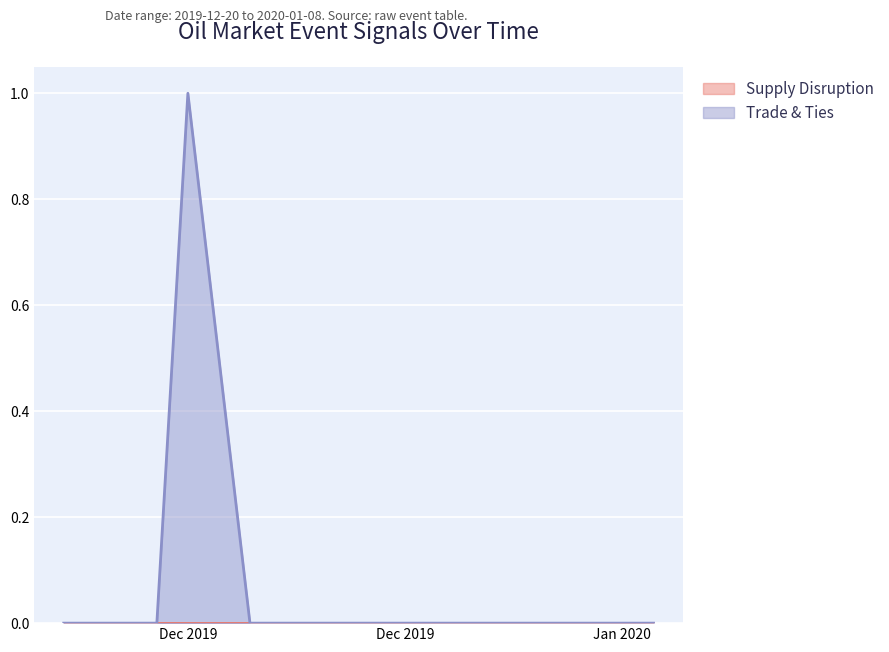

At which category does the chart reach its peak across all series?

2019-12-24